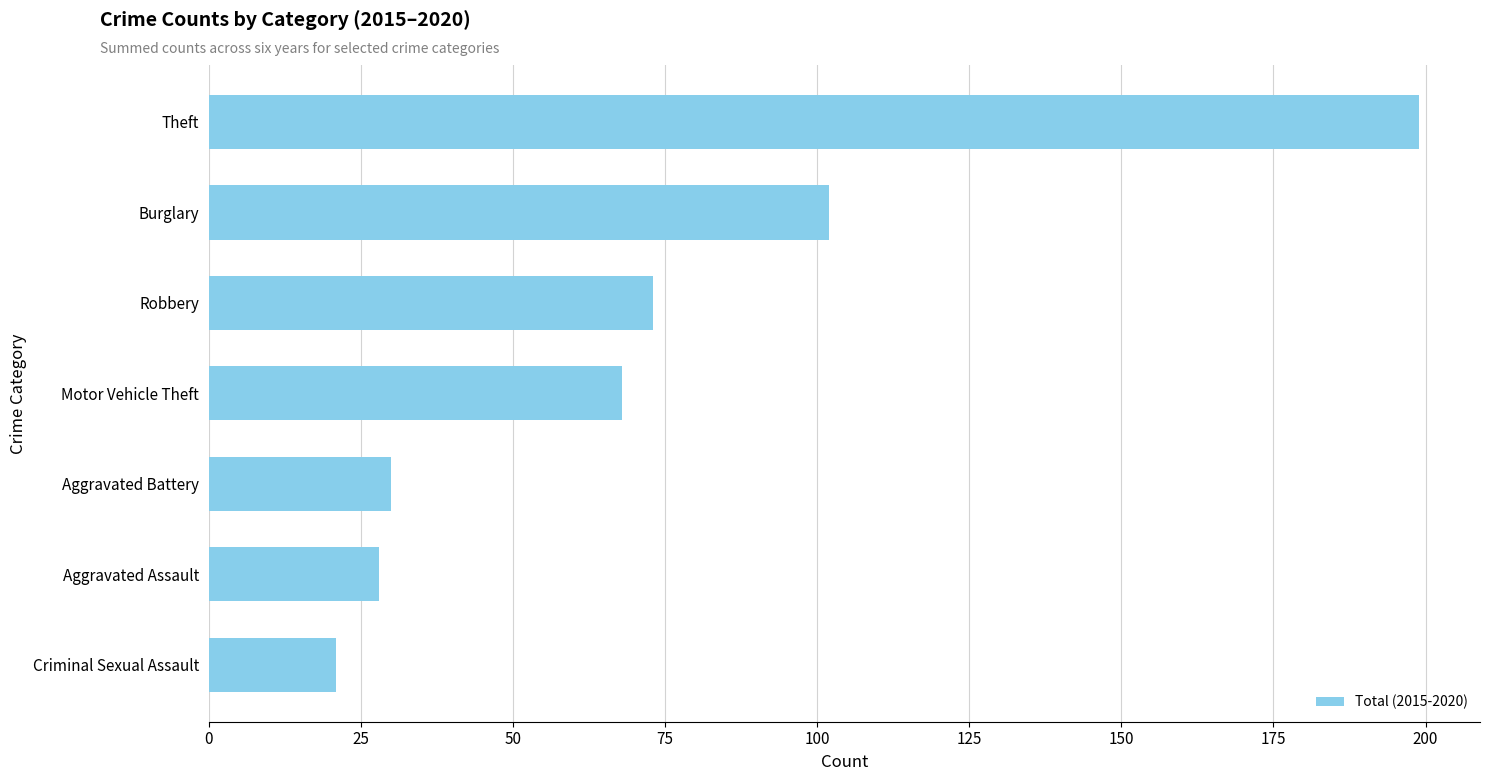

Reading top to bottom, list all the values displayed in this chart.

Theft=199	Burglary=102	Robbery=73	Motor Vehicle Theft=68	Aggravated Battery=30	Aggravated Assault=28	Criminal Sexual Assault=21